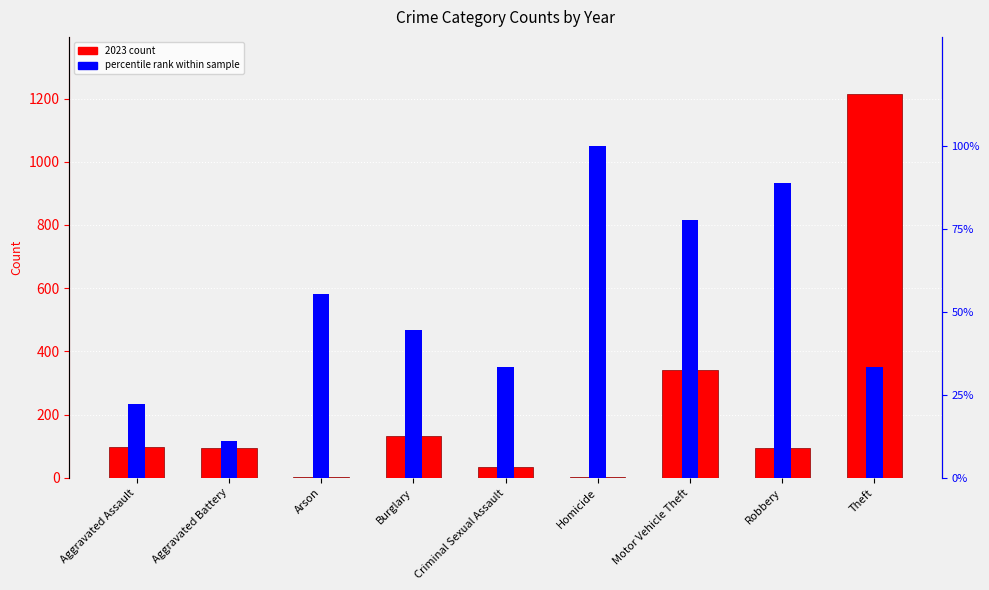

What value does the 2023 count series have at Homicide?

3.0